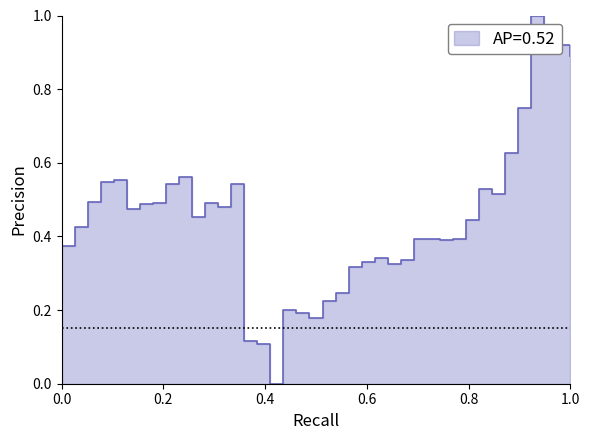

Count the number of categories in the chart.

40